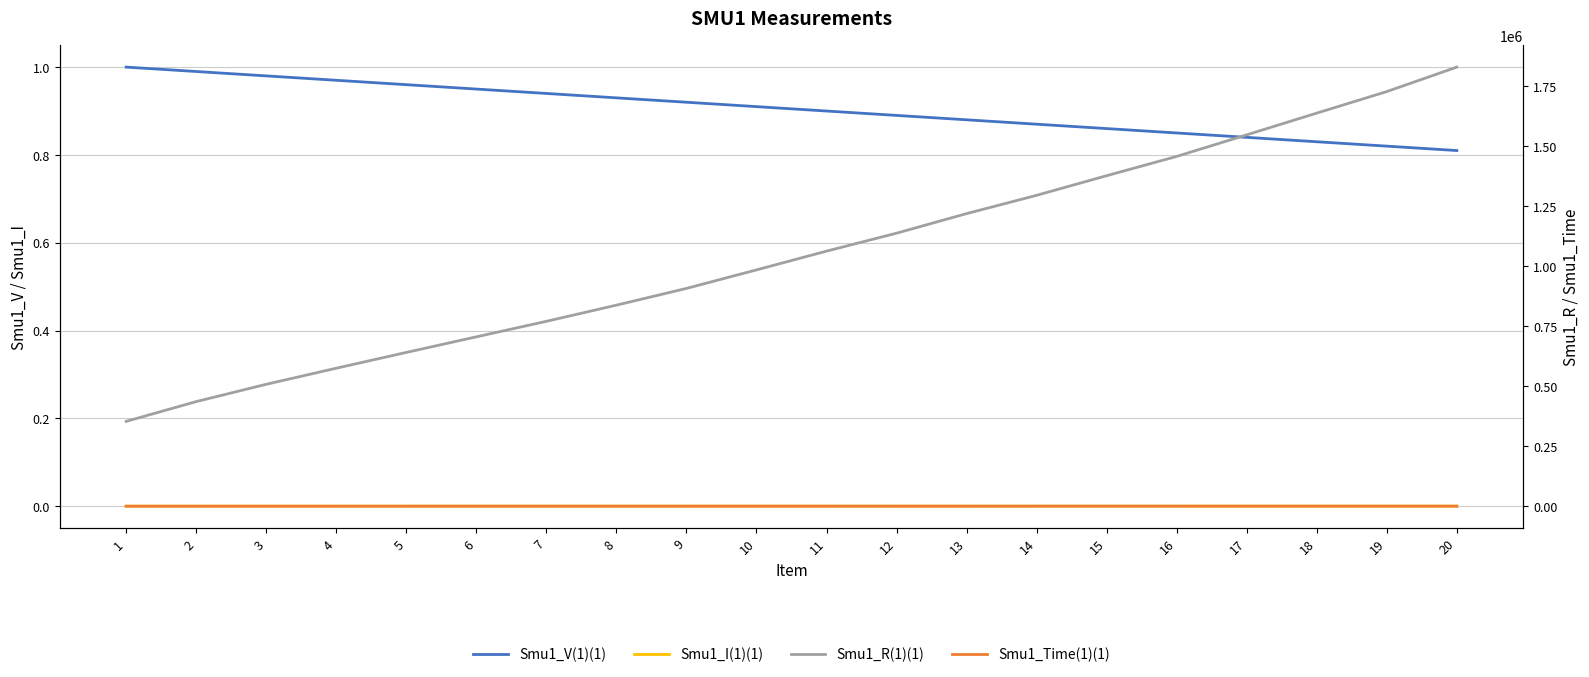

Reading left to right, what are all the values shown in this chart?

Smu1_V(1)(1): 1=1.0	2=1.0	3=1.0	4=1.0	5=1.0	6=0.9	7=0.9	8=0.9	9=0.9	10=0.9	11=0.9	12=0.9	13=0.9	14=0.9	15=0.9	16=0.9	17=0.8	18=0.8	19=0.8	20=0.8
Smu1_I(1)(1): 1=0.0	2=0.0	3=0.0	4=0.0	5=0.0	6=0.0	7=0.0	8=0.0	9=0.0	10=0.0	11=0.0	12=0.0	13=0.0	14=0.0	15=0.0	16=0.0	17=0.0	18=0.0	19=0.0	20=0.0
Smu1_R(1)(1): 1=353473.7	2=435869.5	3=508018.8	4=575003.2	5=640767.8	6=705761.5	7=770395.2	8=837797.4	9=907504.1	10=984746.6	11=1062910.8	12=1137733.4	13=1219309.4	14=1295568.8	15=1377305.1	16=1457648.2	17=1547617.0	18=1638135.0	19=1727914.6	20=1829854.8
Smu1_Time(1)(1): 1=20.0	2=30.1	3=40.2	4=50.2	5=60.3	6=70.4	7=80.4	8=90.5	9=100.6	10=120.7	11=130.8	12=140.8	13=150.9	14=161.0	15=171.1	16=181.1	17=191.2	18=201.3	19=211.3	20=221.4